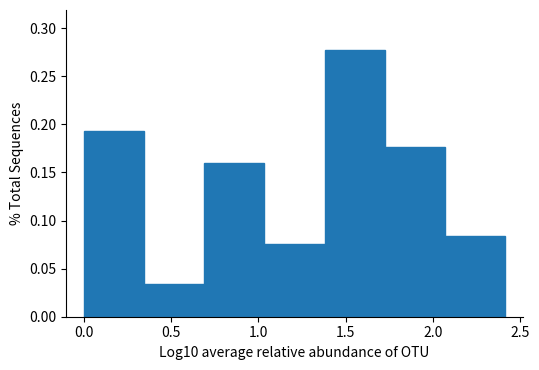

Which range on the x-axis has the tallest bar?

1.40 to 1.70